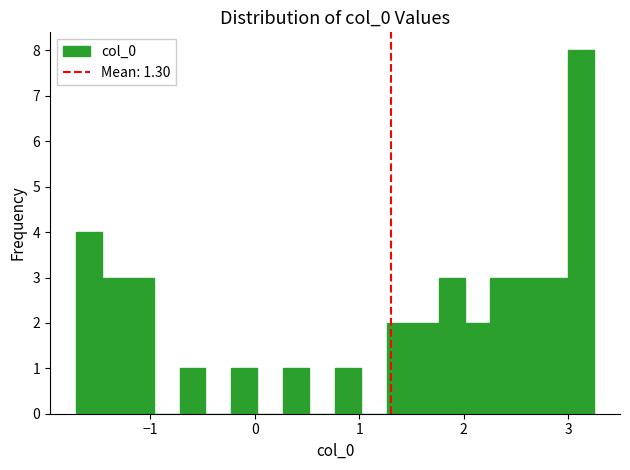

Around what value on the x-axis is the tallest bar? Give the approximate position of its centre, as read against the axis.

3.1